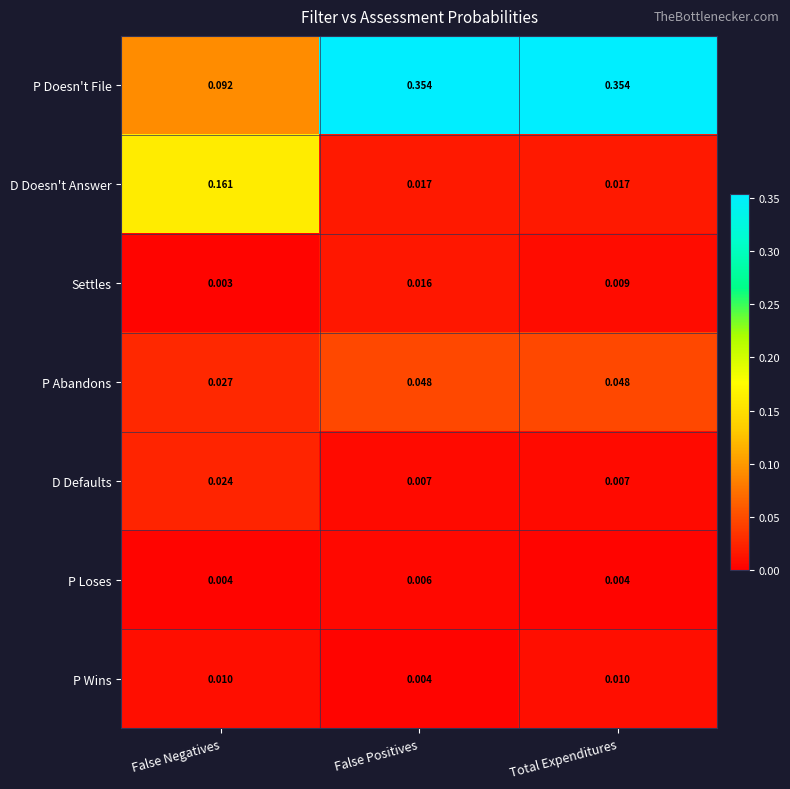

Which series has the widest spread of values?

P Doesn't File